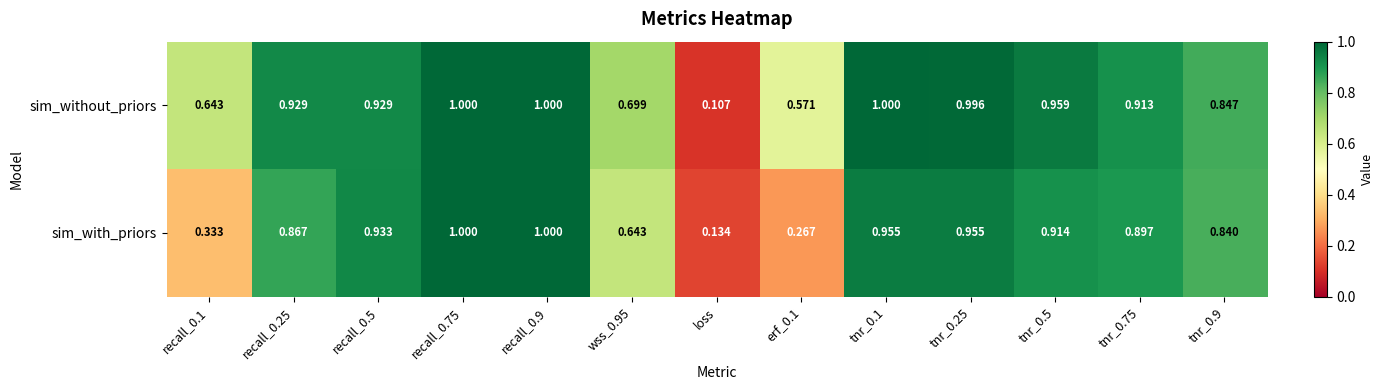

Which series has the widest spread of values?

sim_without_priors